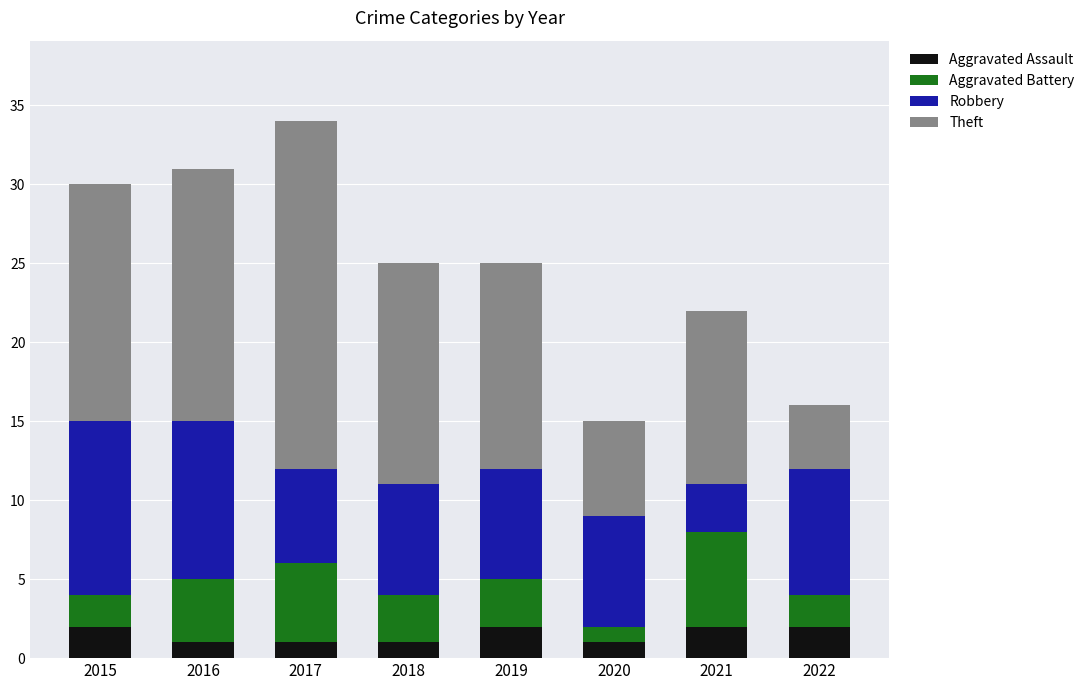

What is the total value across all series at 2020?

15